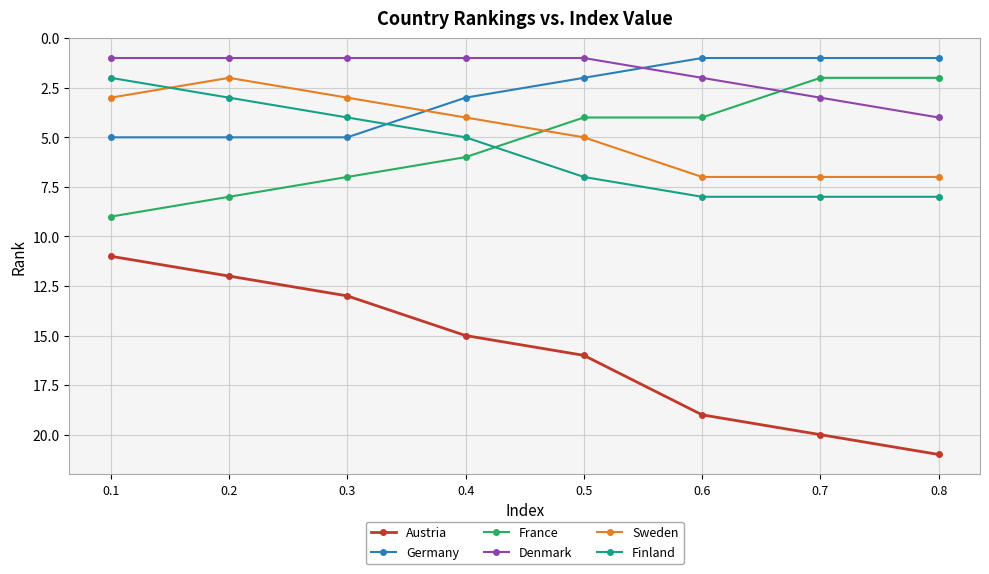

Reading left to right, list all the values displayed in this chart.

Austria: 11	12	13	15	16	19	20	21
Germany: 5	5	5	3	2	1	1	1
France: 9	8	7	6	4	4	2	2
Denmark: 1	1	1	1	1	2	3	4
Sweden: 3	2	3	4	5	7	7	7
Finland: 2	3	4	5	7	8	8	8